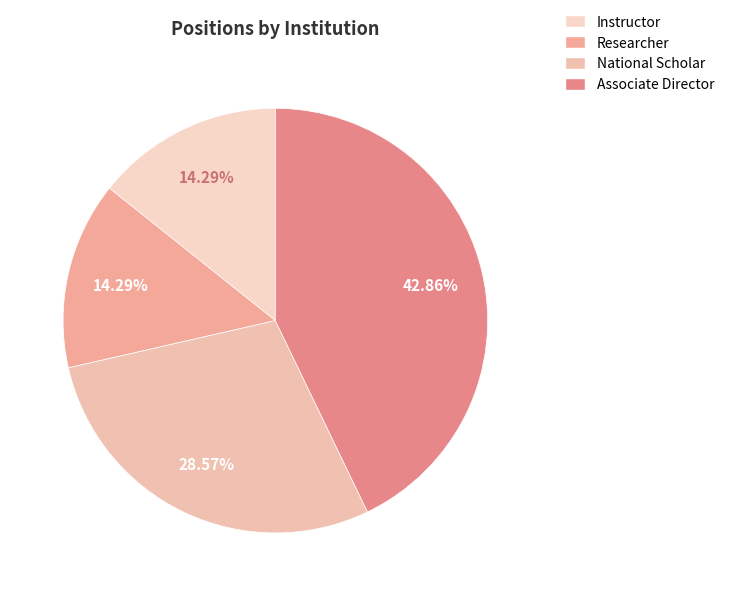

To the nearest percent, what portion does Instructor represent?

14%